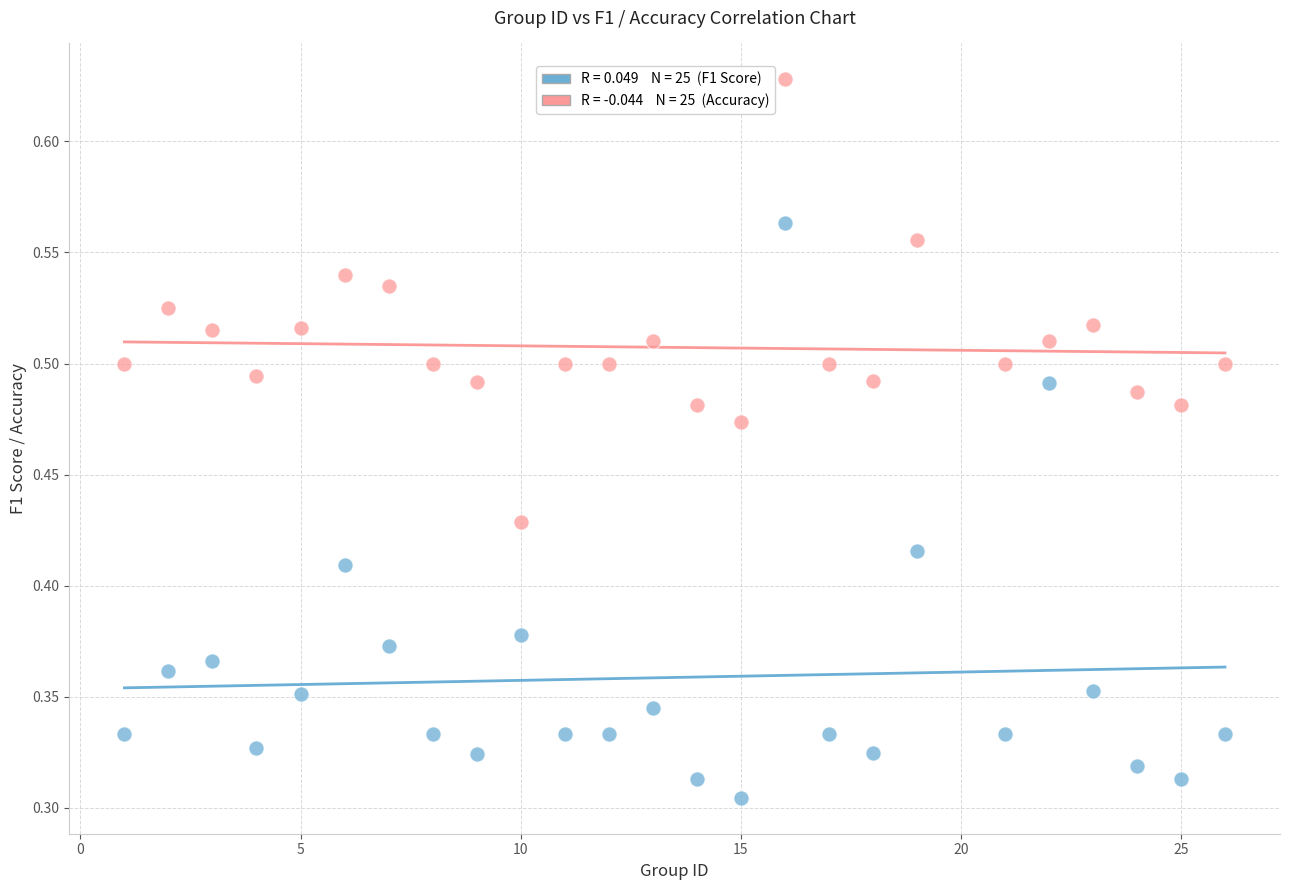

Across all data points, what is the range of X values (max minus min)?

25.0